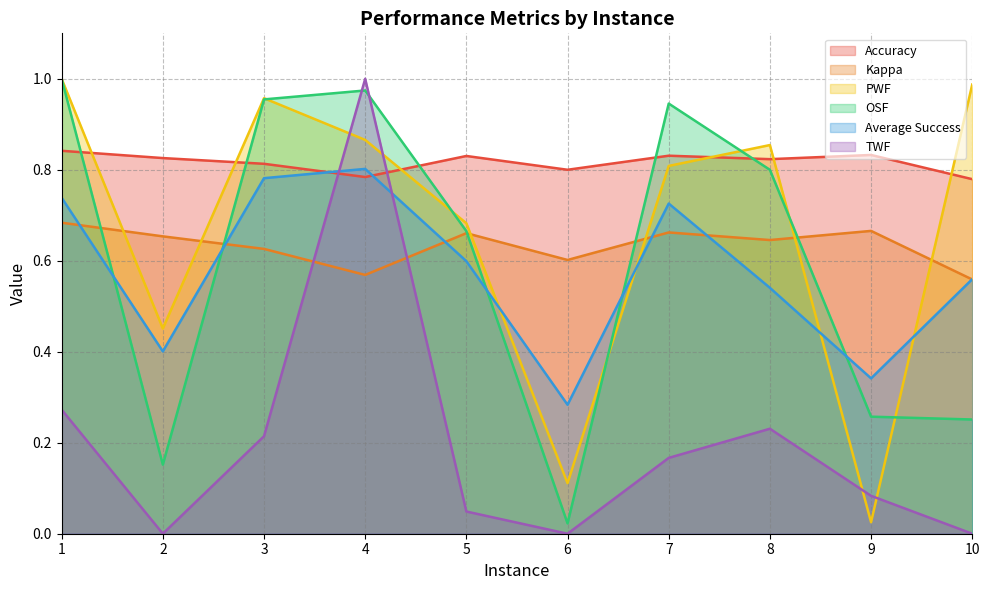

What is the value of the Accuracy point at the 3rd from the left?

0.8